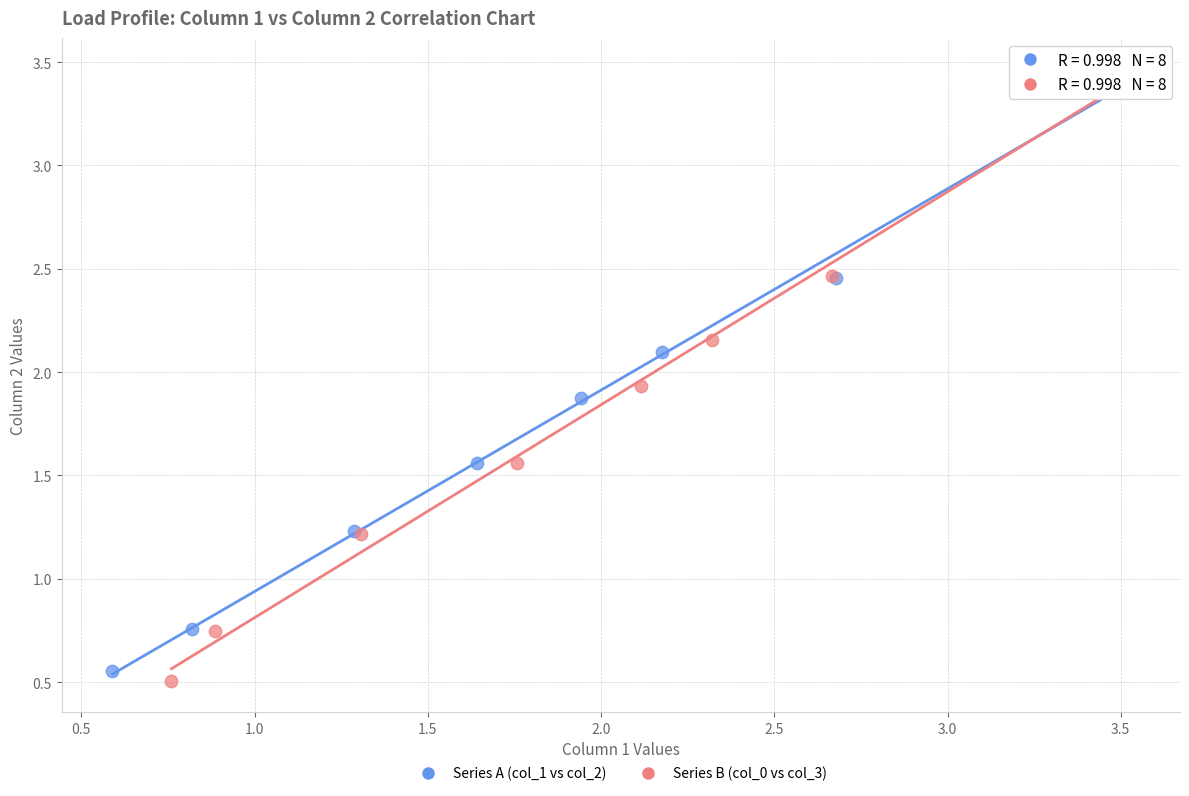

Which series has the largest Y range (max minus min)?

Series B (col_0 vs col_3)